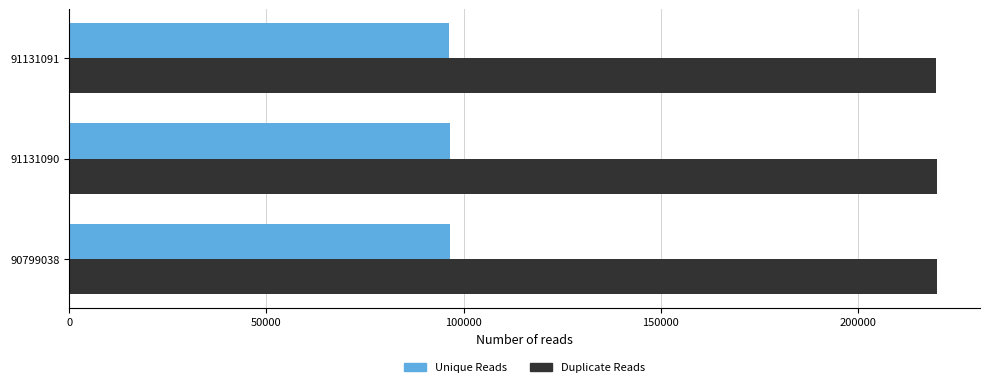

True or false: Unique Reads has a value of 19733 at 91131091.

False